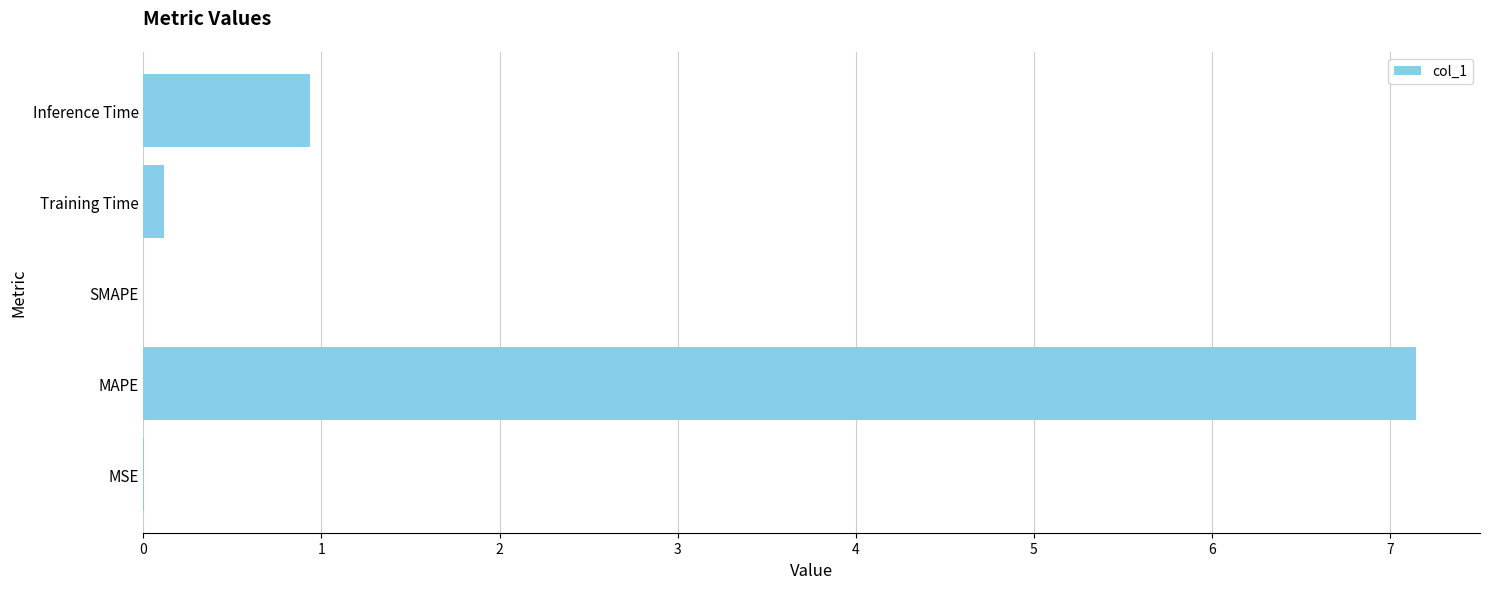

What is the sum of all values?

8.2